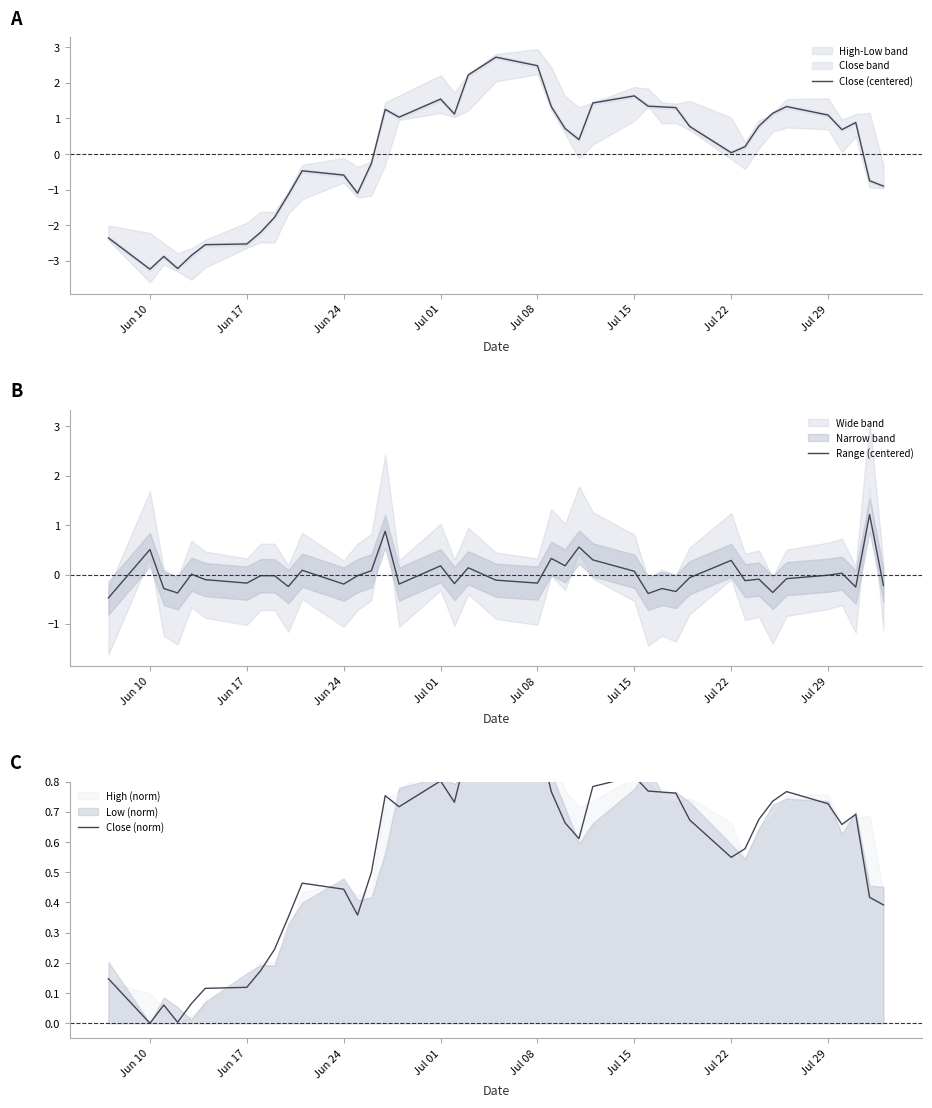

Count the number of data series in this chart.

3